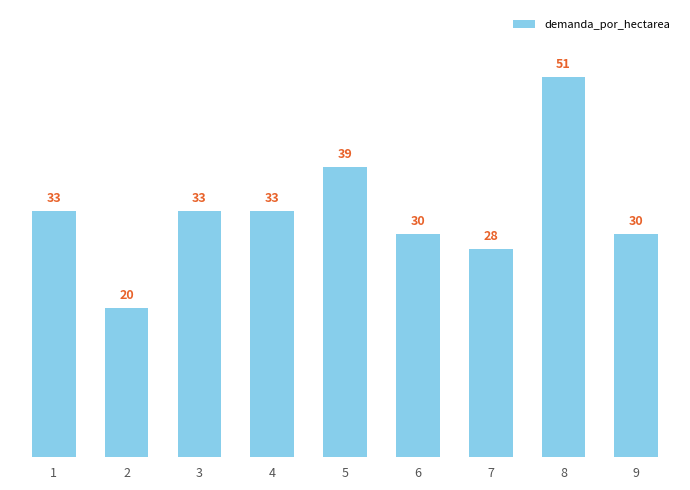

What is the sum of the values at 3 and 9?

63